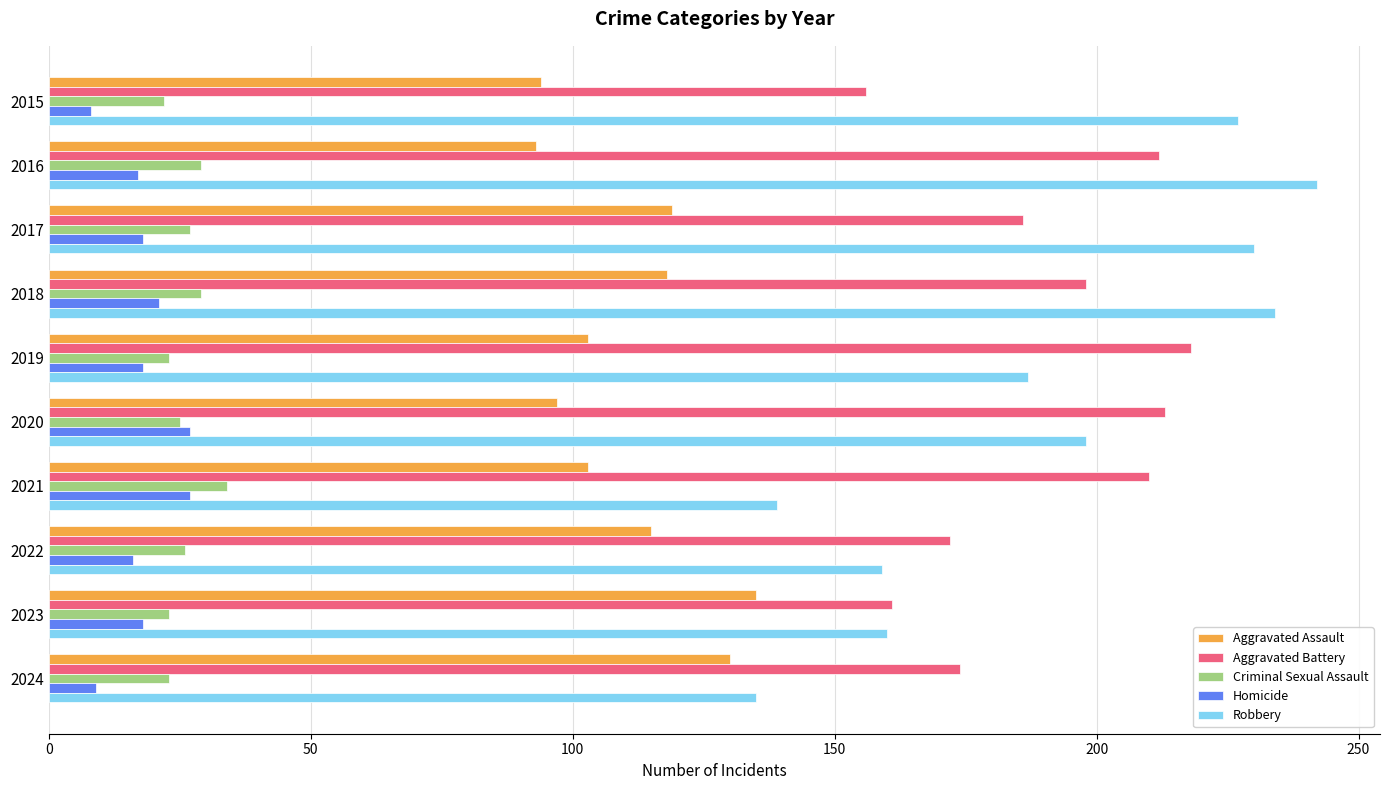

True or false: Criminal Sexual Assault has a value of 13 at 2018.

False